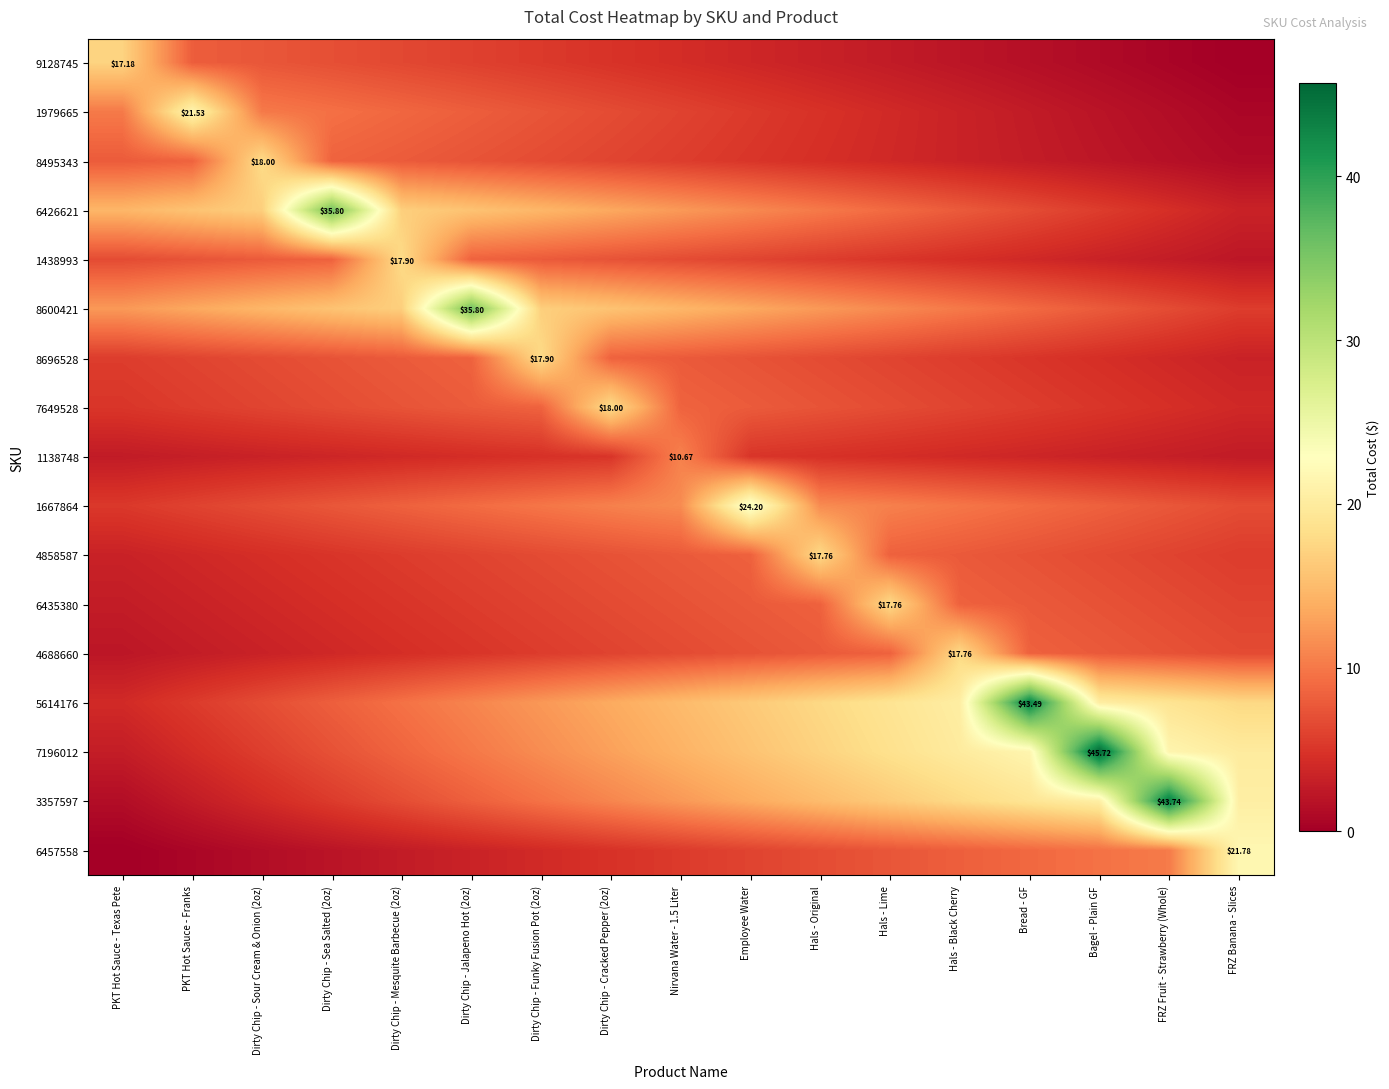

The value of 1438993 at PKT Hot Sauce - Franks is 7.3. True or false?

True